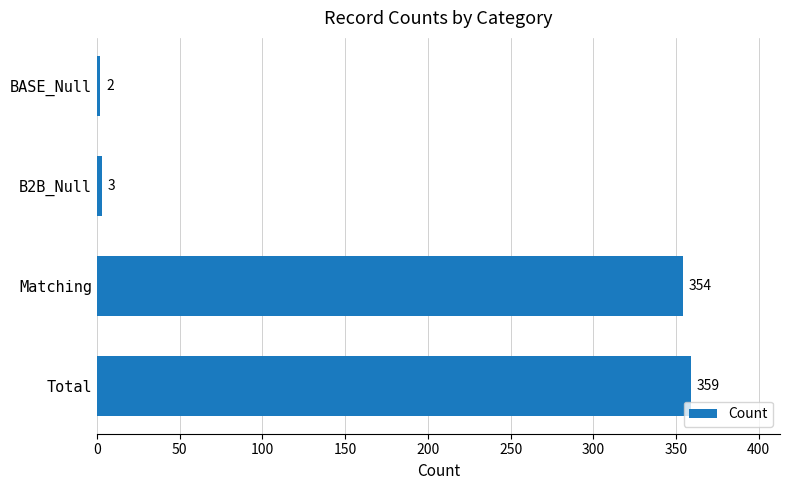

What is the label of the 2nd bar from the bottom?

Matching